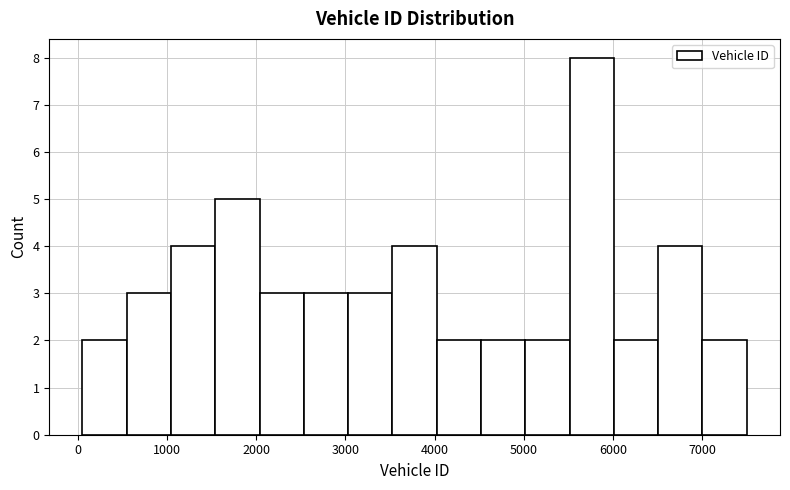

Over which range of the x-axis is the bar tallest?

5500 to 6000